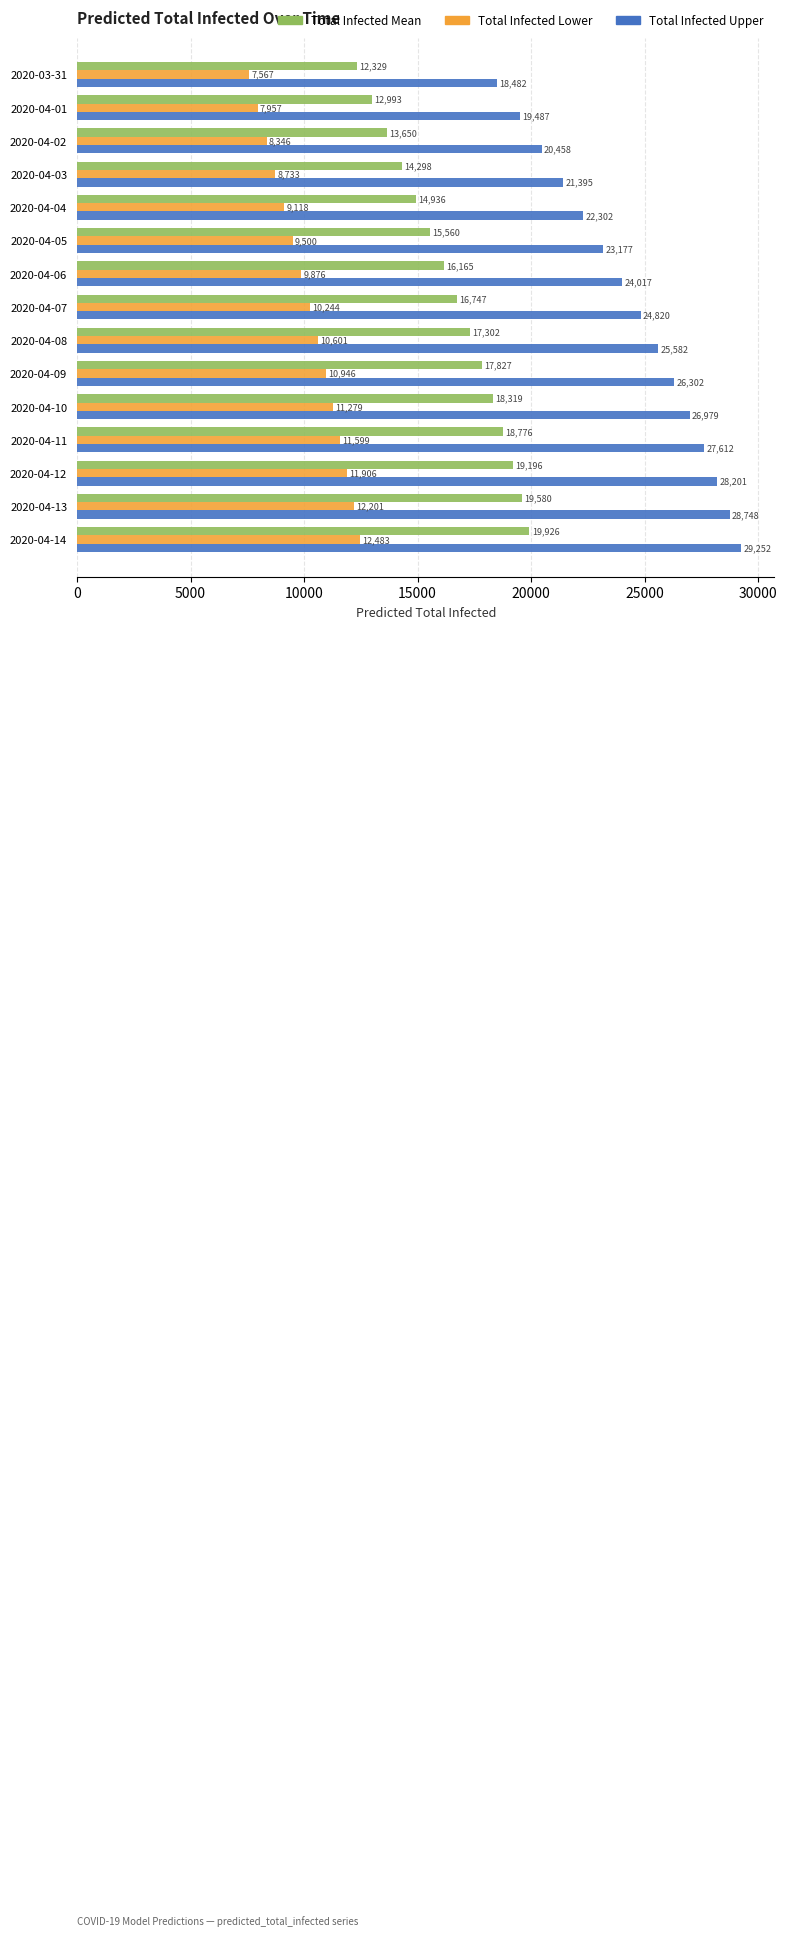

Is it true that Total Infected Mean equals 13650 at 2020-04-02?

True